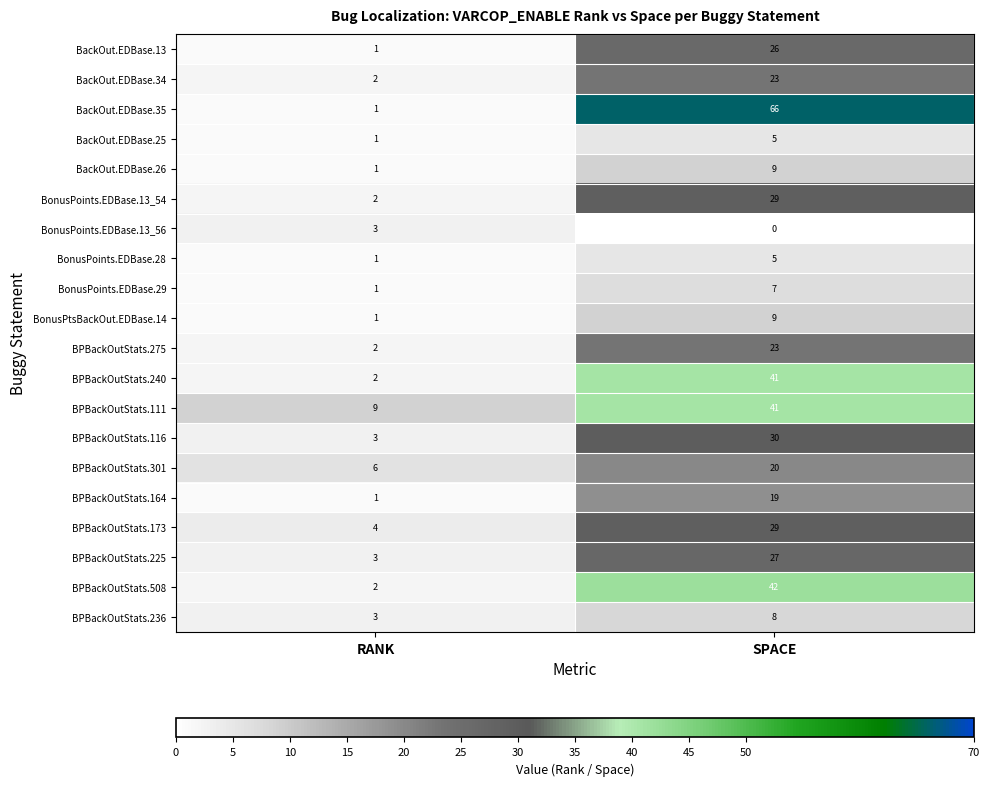

What is the difference between the highest and lowest values at SPACE?

66